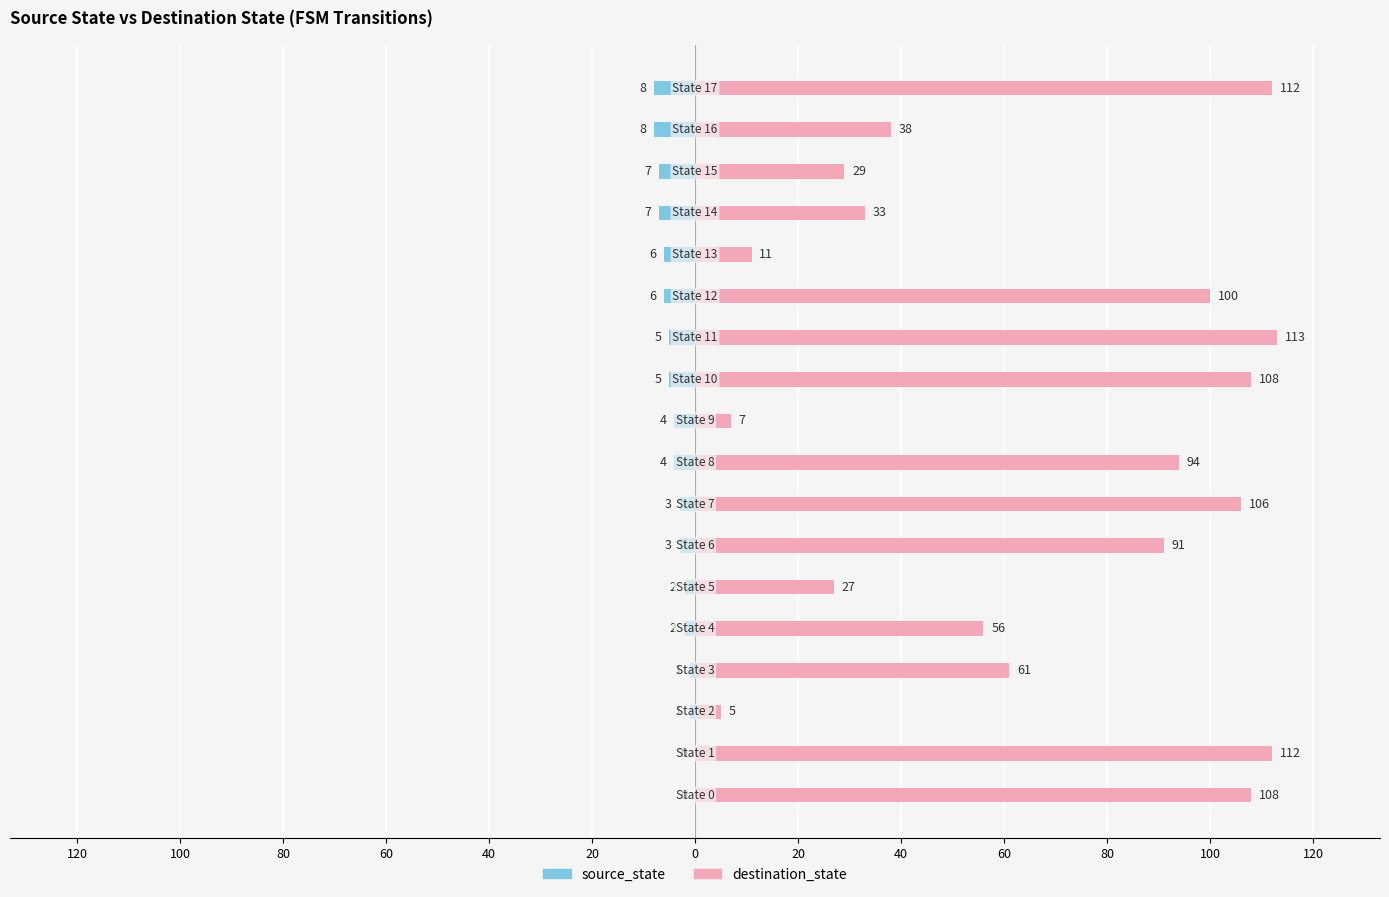

What is the average value of the destination_state series?

67